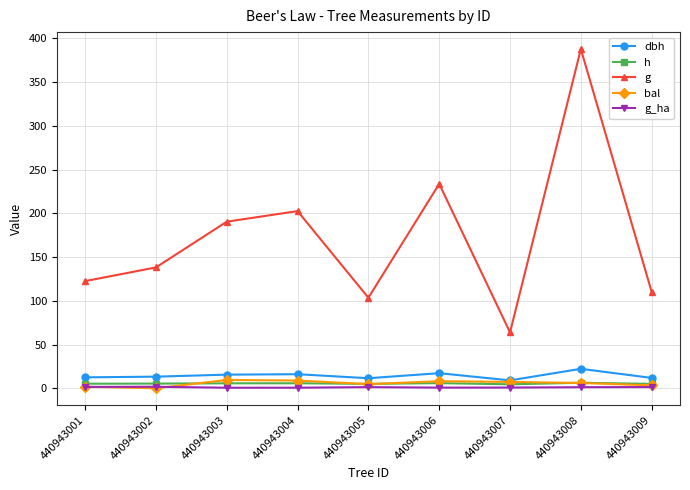

True or false: dbh has more than 1 interior local peaks.

True